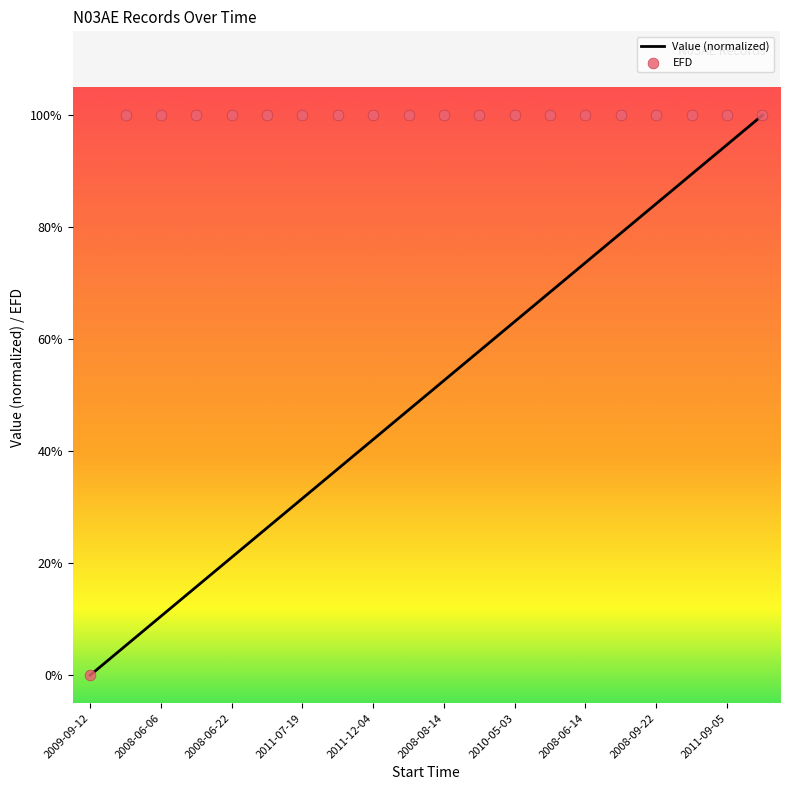

Which series reaches the minimum Y coordinate?

Value